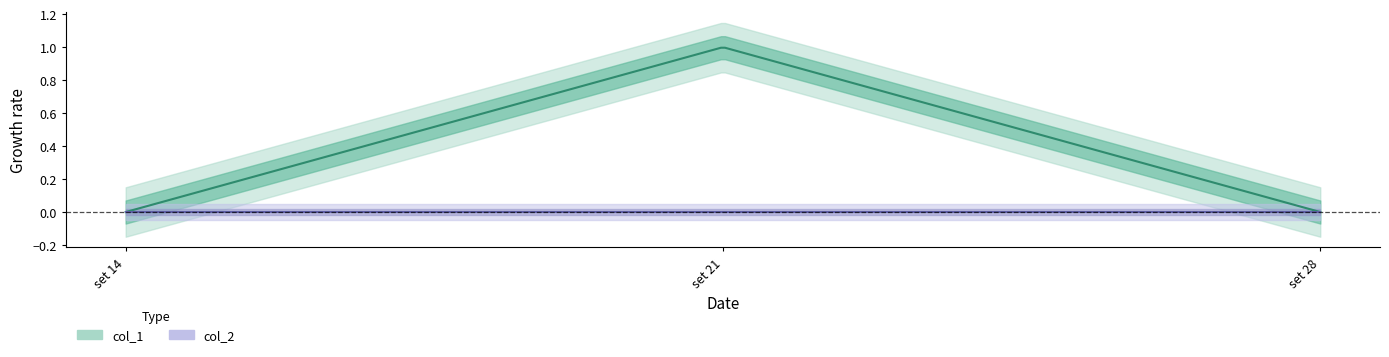

What is the difference between the maximum and minimum values in the col_1 series?

1